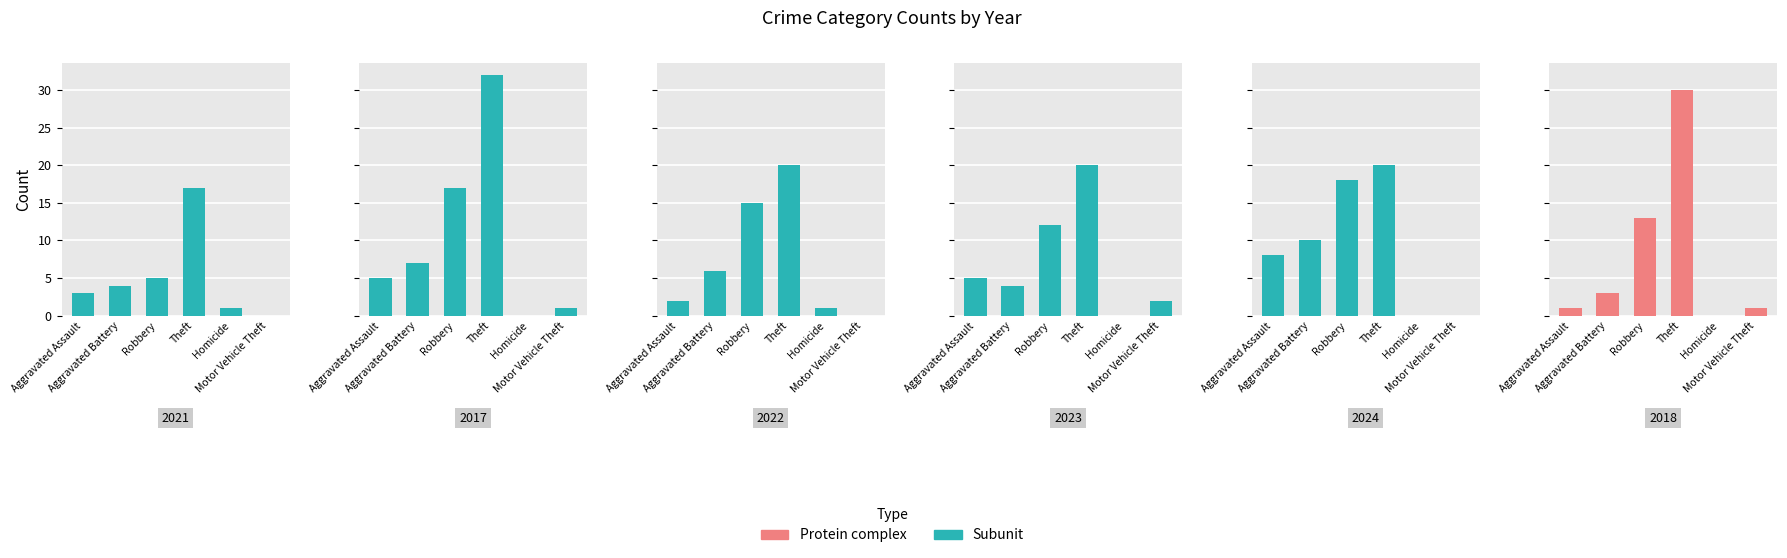

What is the difference between the highest and lowest values at Robbery?

5